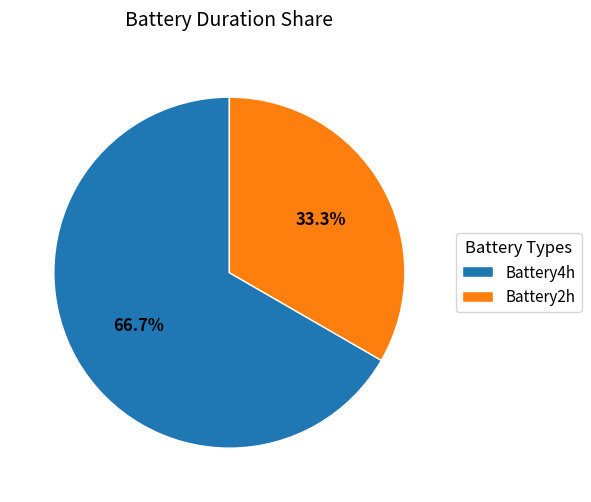

The Battery2h slice represents 33% of the pie. True or false?

True